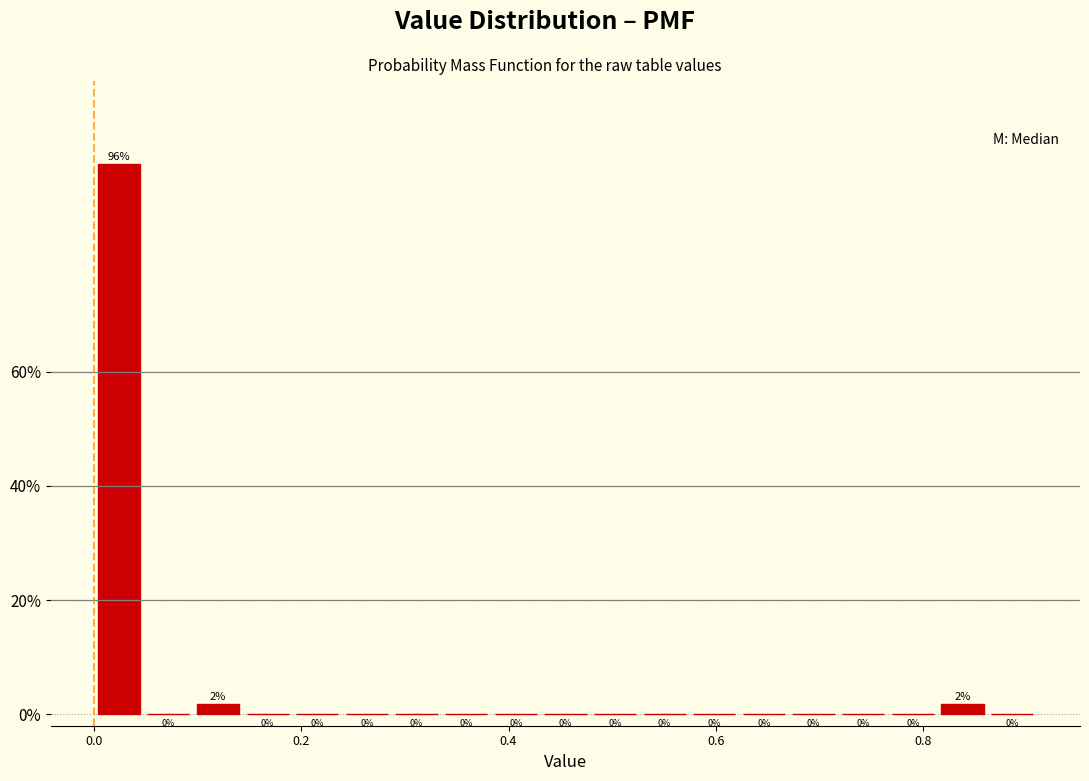

Around what value on the x-axis is the tallest bar? Give the approximate position of its centre, as read against the axis.

0.02